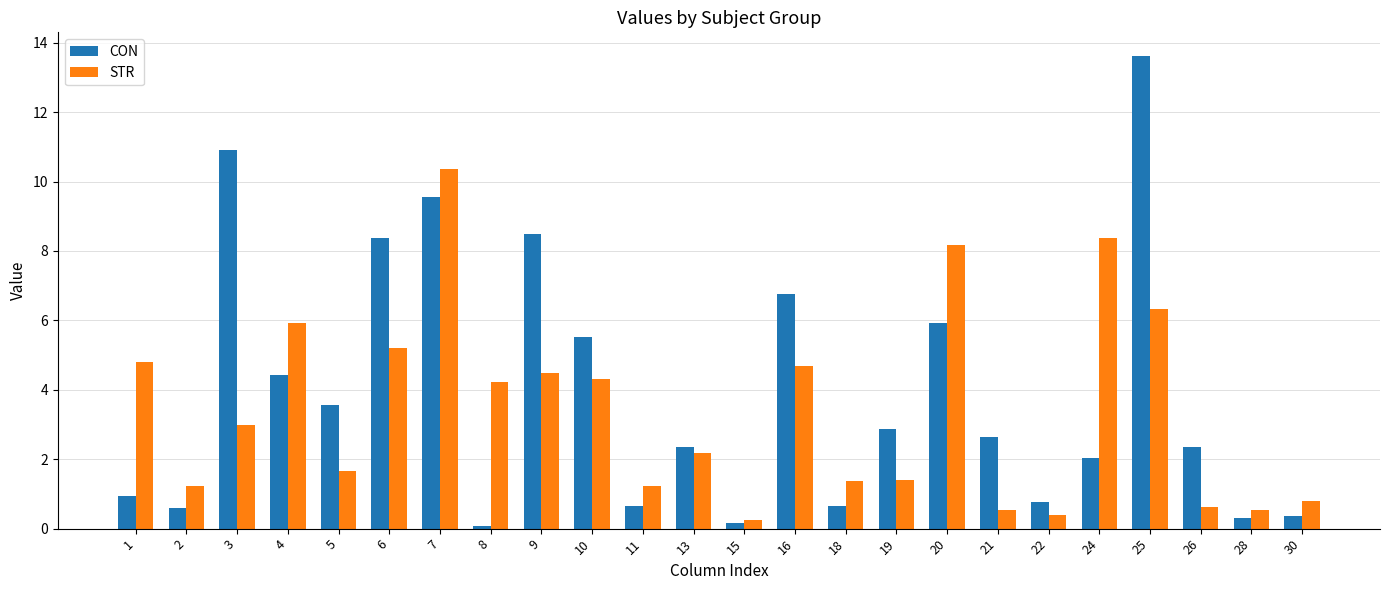

How many data points does each series have?

24